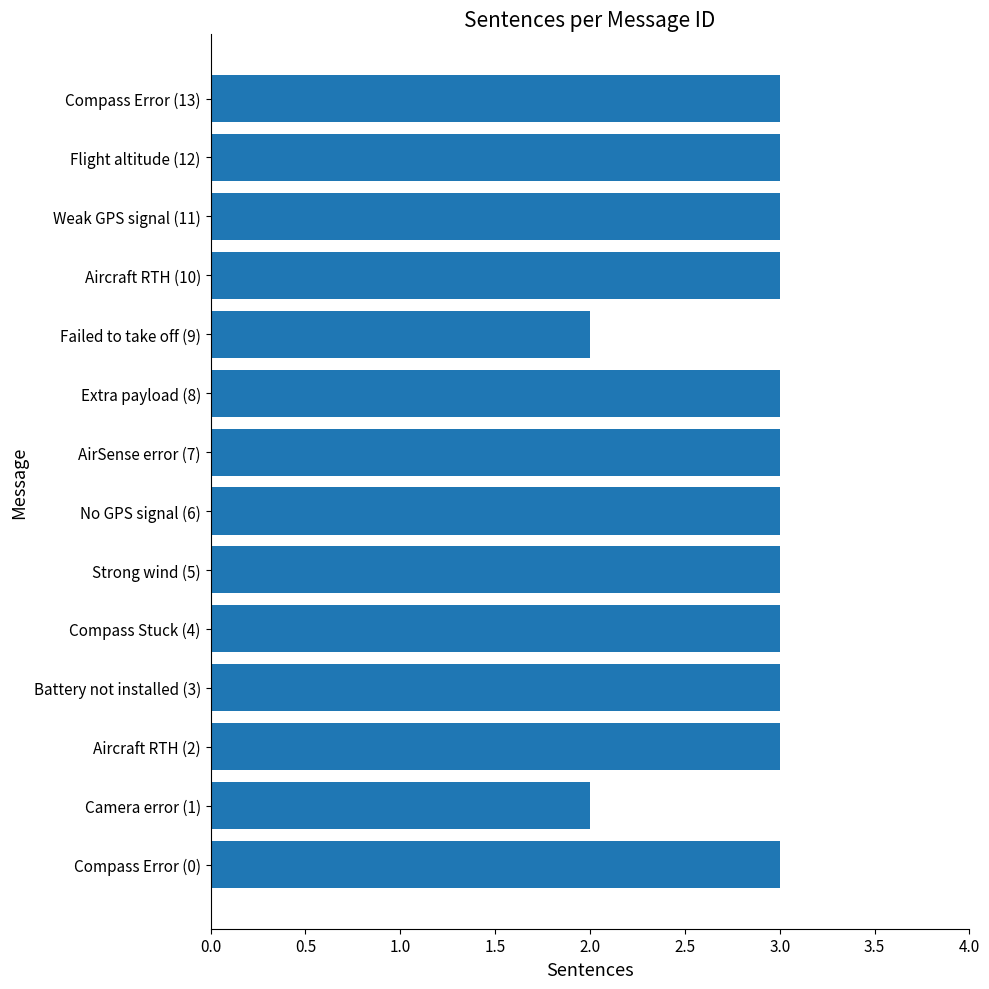

What is the sum of all values?

40